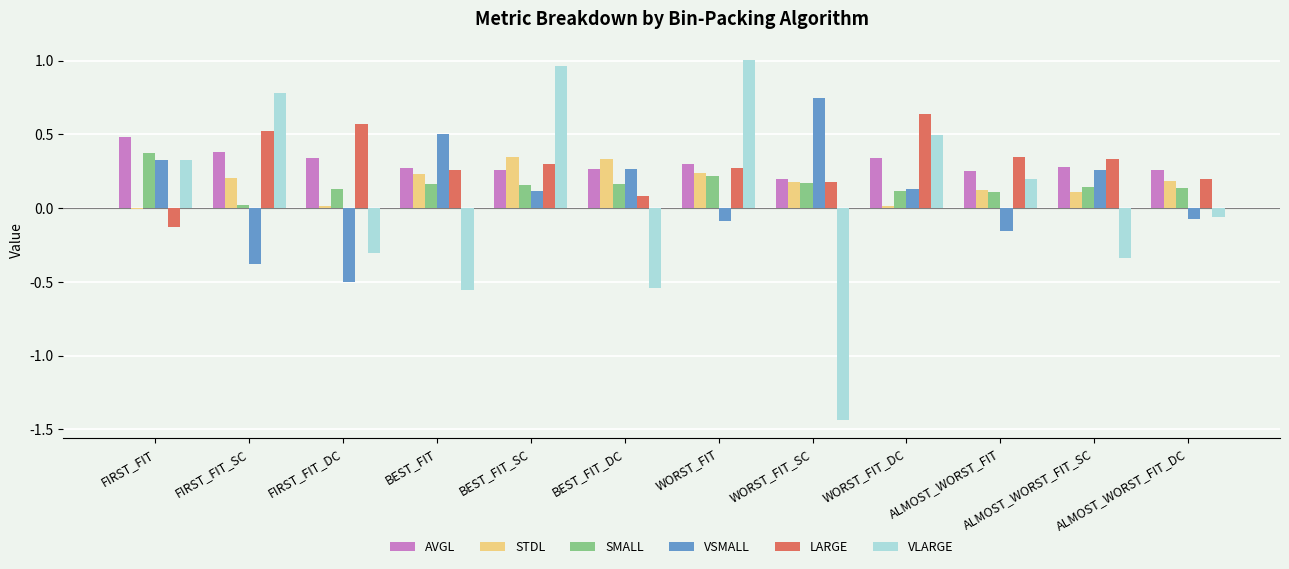

What is the sum of all AVGL values?

3.6